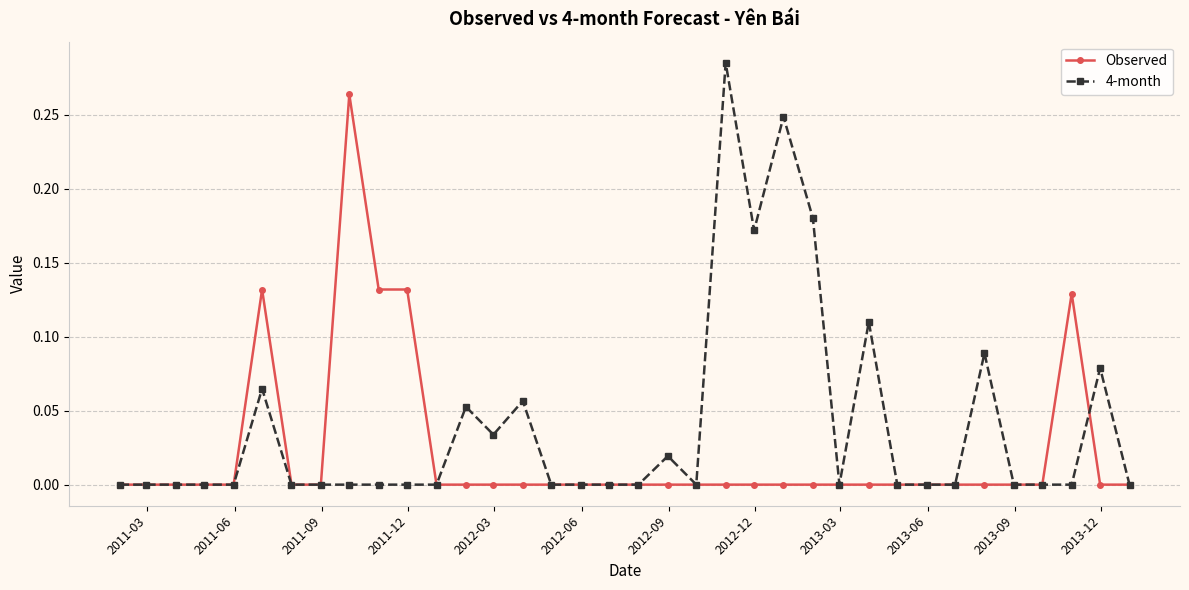

Which series has the largest total across all categories?

4-month